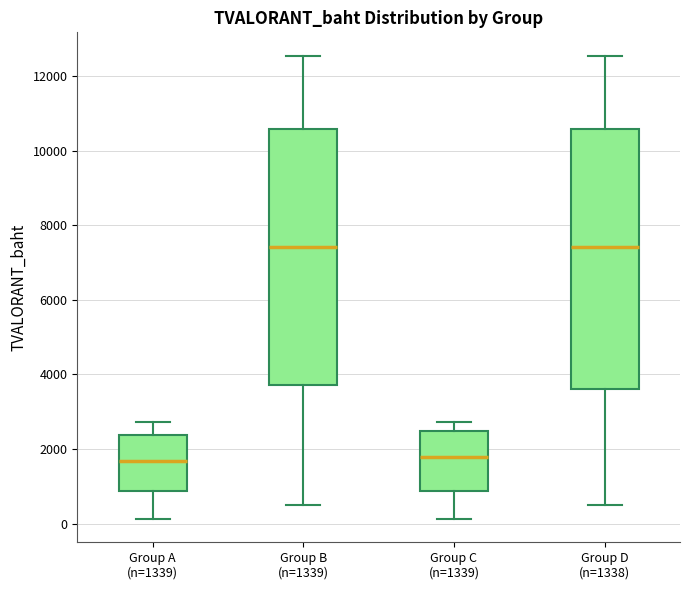

Where does the lower whisker of the box for Group C (n=1339) end on the y-axis? The values are not printed on the chart, so give them approximately, as read against the axis.

200